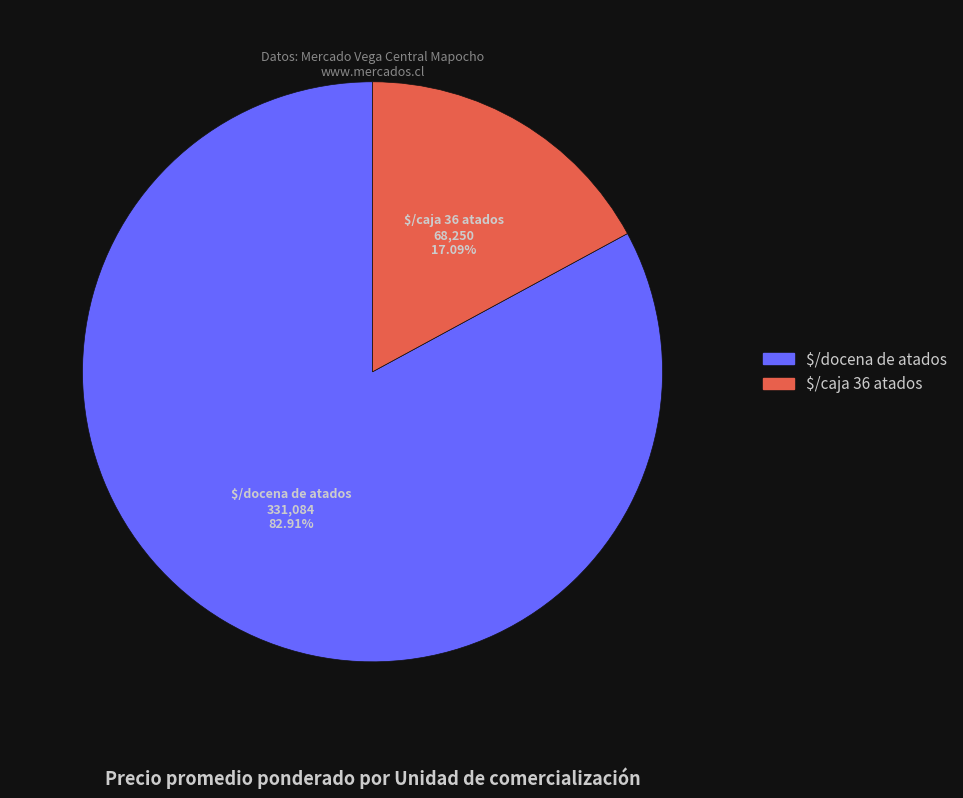

Is there a majority slice in this chart?

Yes